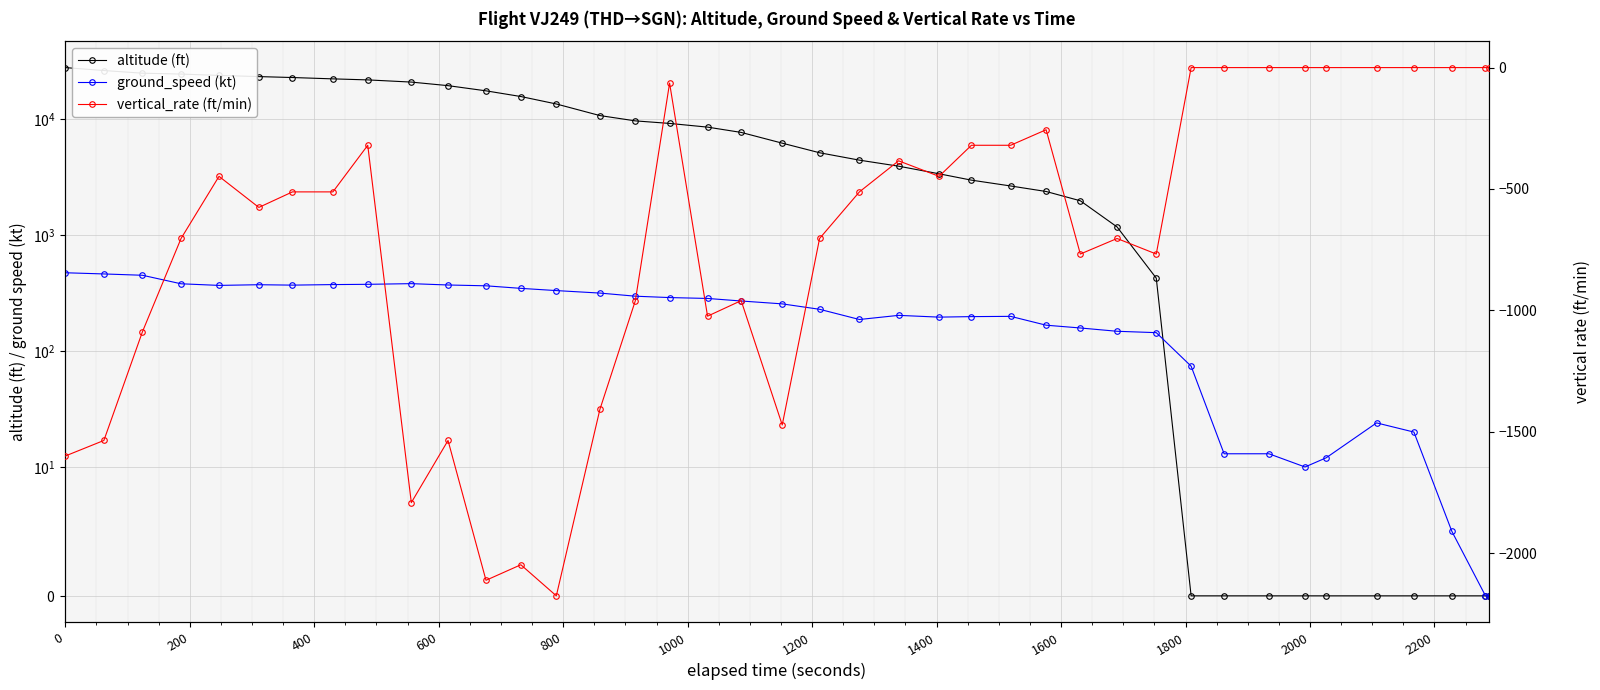

What are all the series names shown in the legend?

altitude (ft), ground_speed (kt), vertical_rate (ft/min)